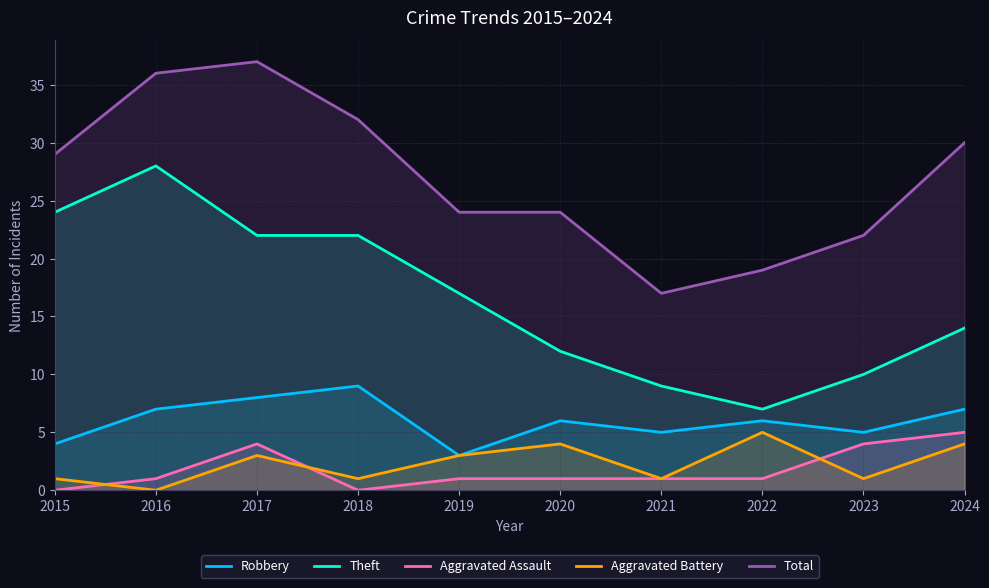

The value of Aggravated Assault at 2021 is 1. True or false?

True